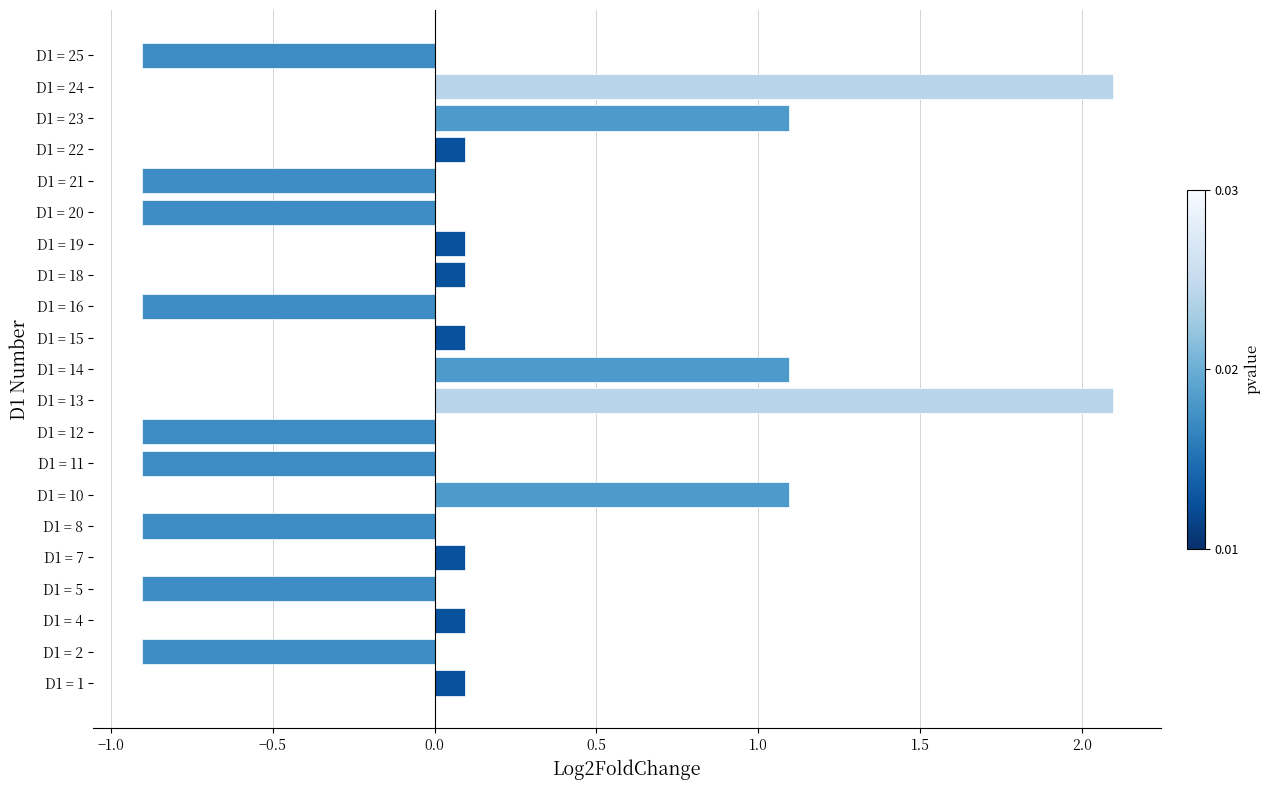

How many series are shown in this chart?

1